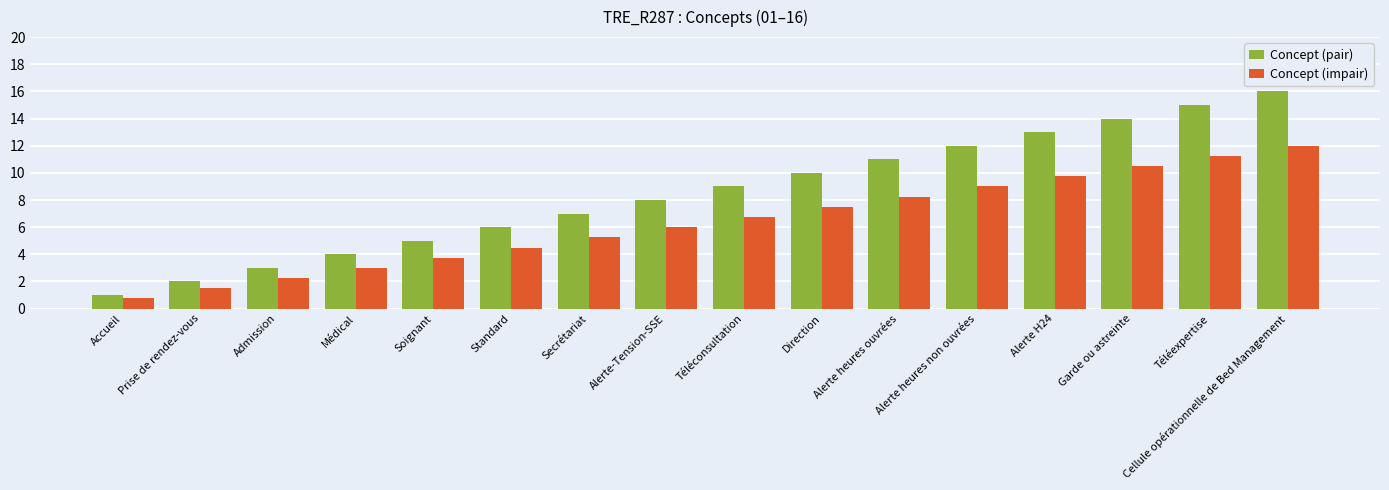

How many series are shown in this chart?

2